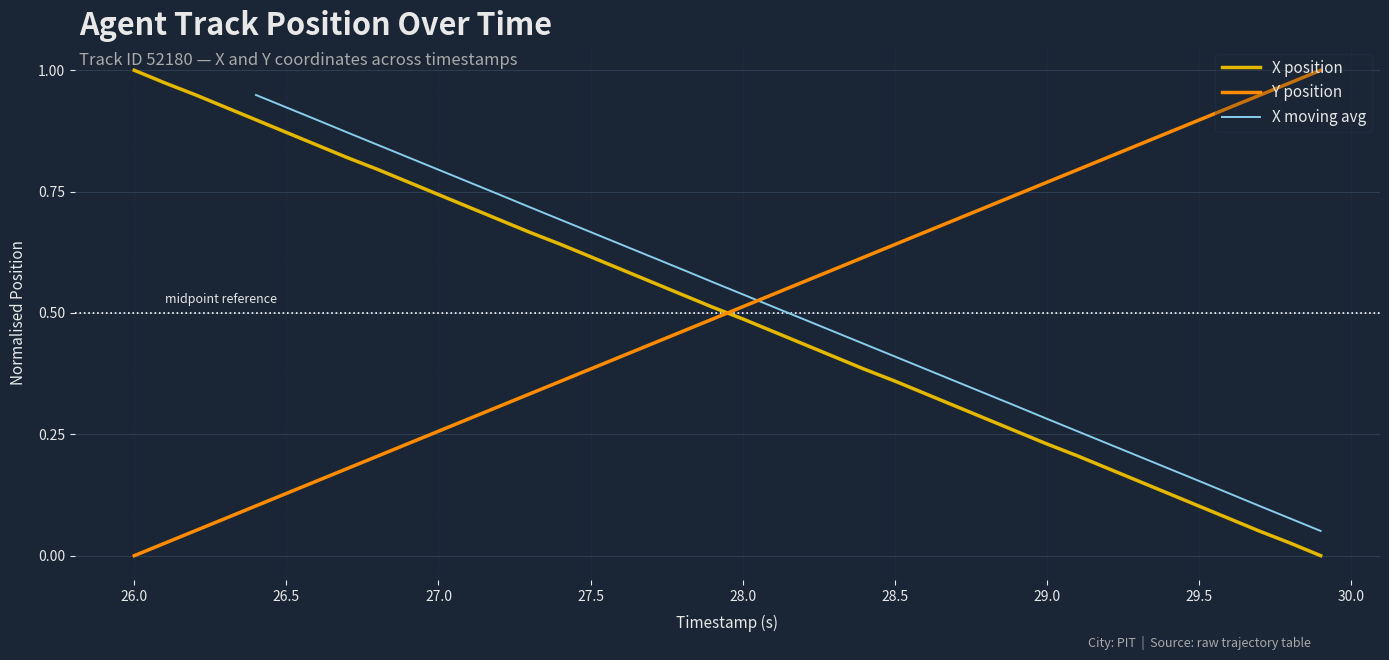

How many data points does each series have?

40